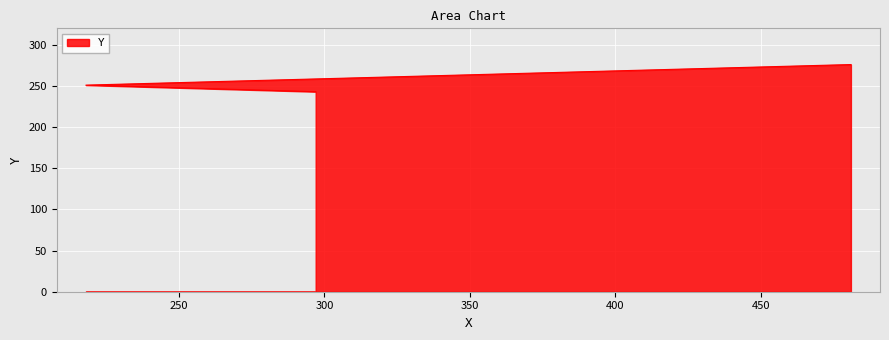

At which category does the chart reach its peak across all series?

481